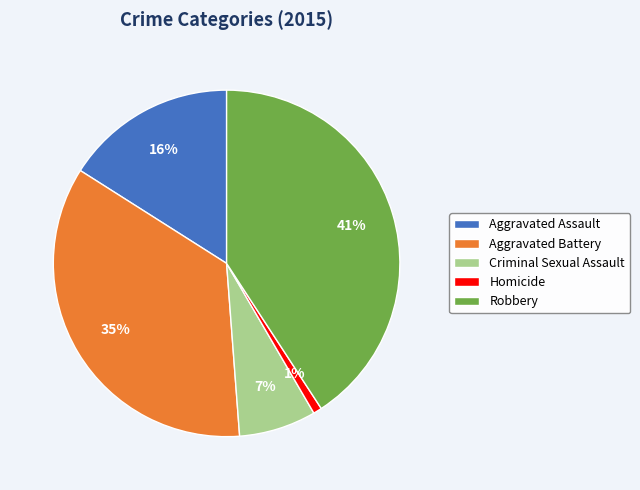

How many segments does this pie chart have?

5